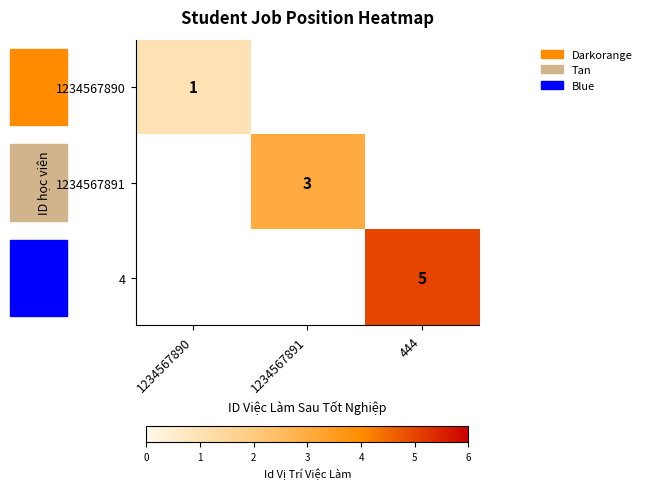

The value of 1234567891 at 1234567891 is 1. True or false?

False